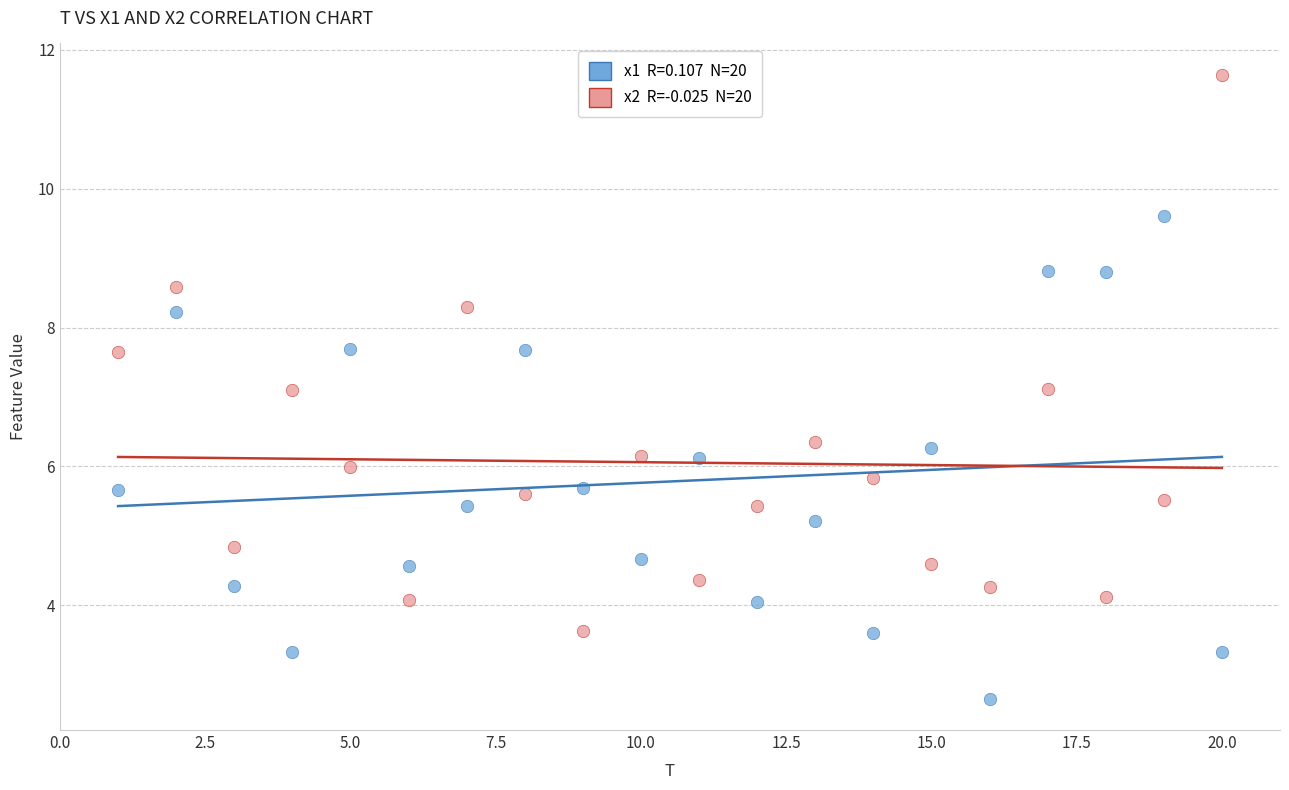

Across all data points, what is the range of X values (max minus min)?

19.0